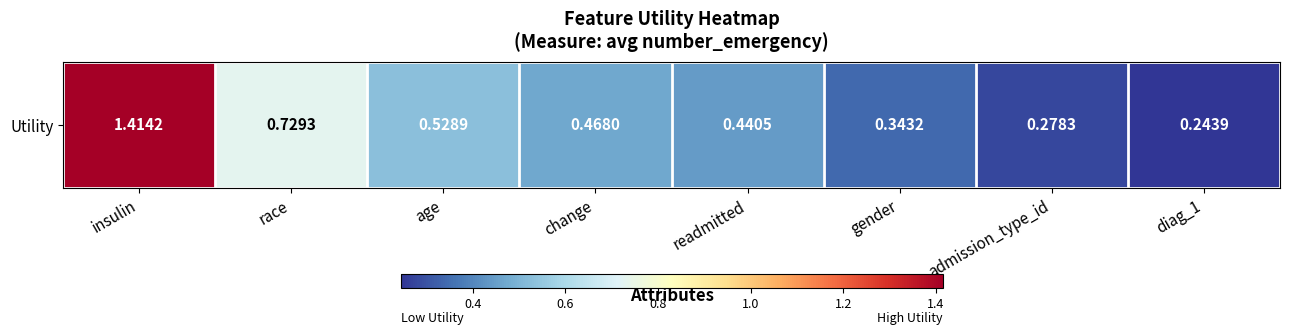

Reading right to left, extract all data points from this chart.

0.2	0.3	0.3	0.4	0.5	0.5	0.7	1.4